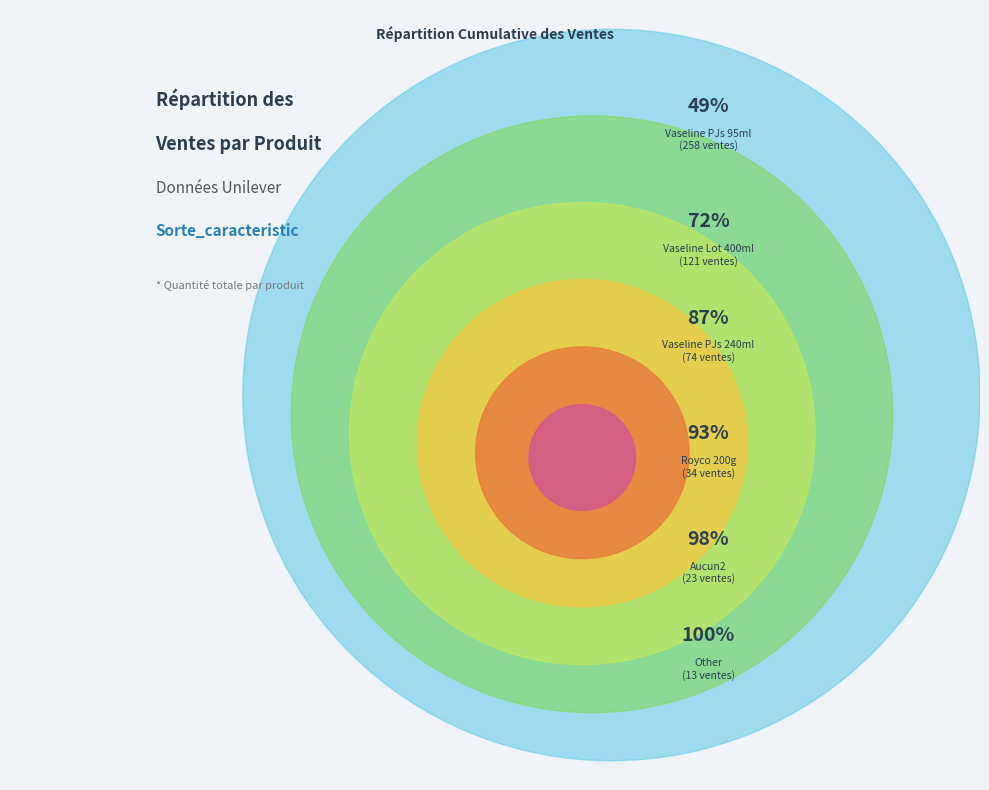

True or false: Vaseline_Lot_400ml accounts for 33% of the total.

False